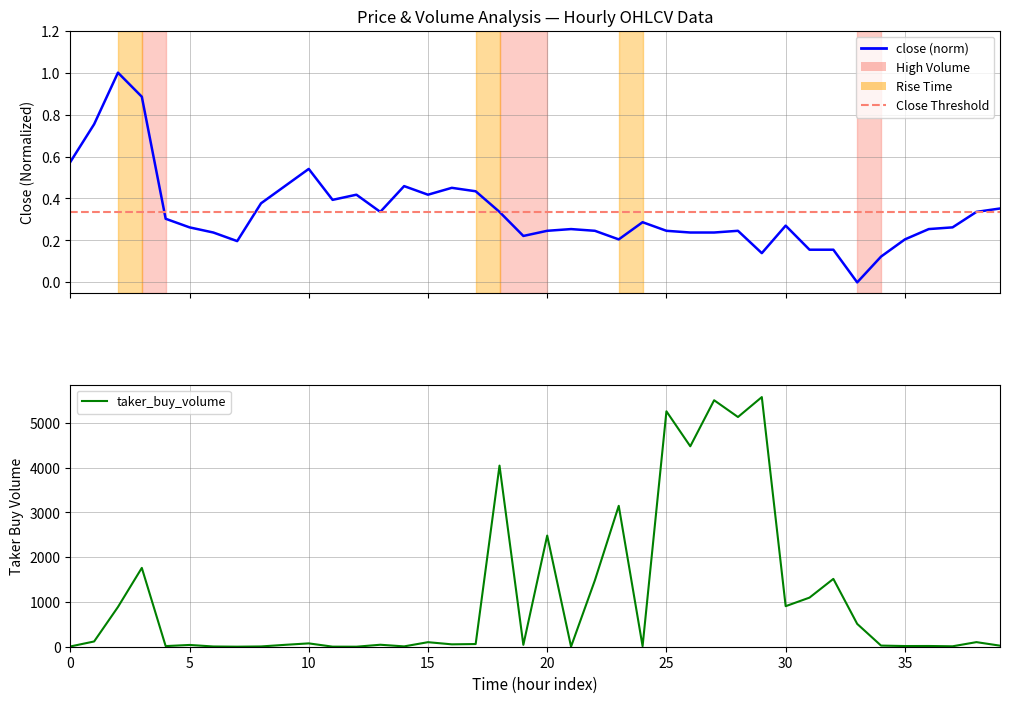

What is the sum of all taker_buy_volume values?

44606.8